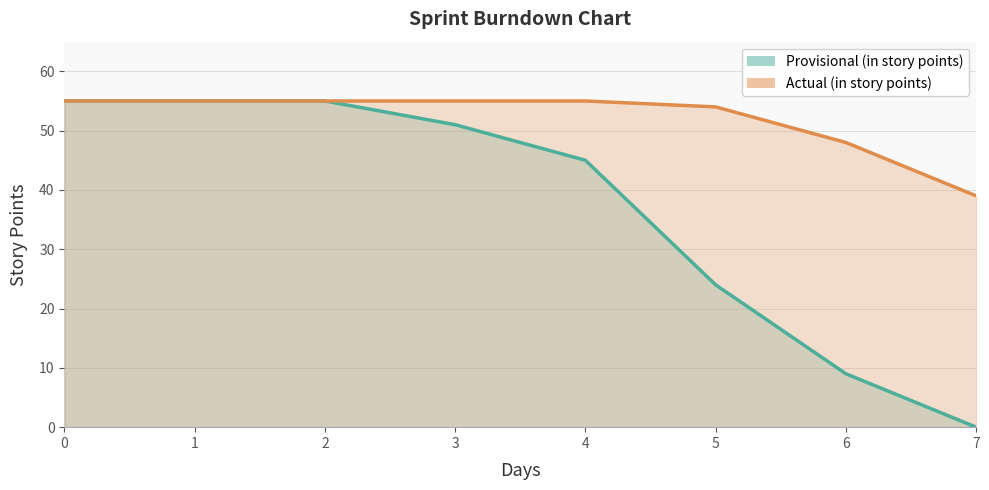

List the labels in order of Provisional (in story points) value, smallest first.

7, 6, 5, 4, 3, 0, 1, 2